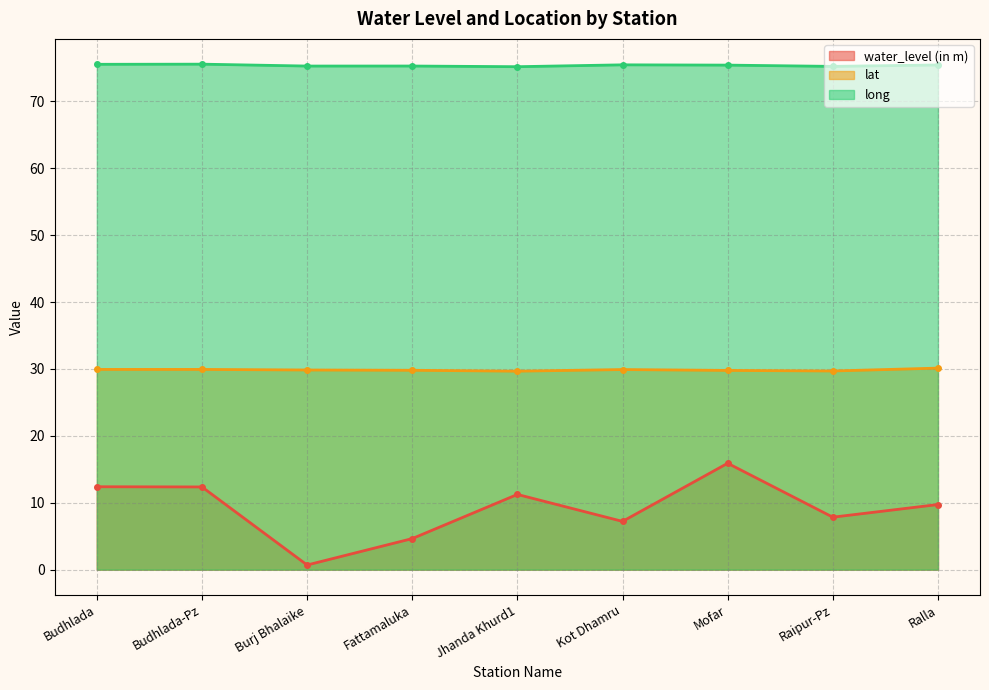

True or false: water_level (in m) has a value of 7.8 at Raipur-Pz.

True